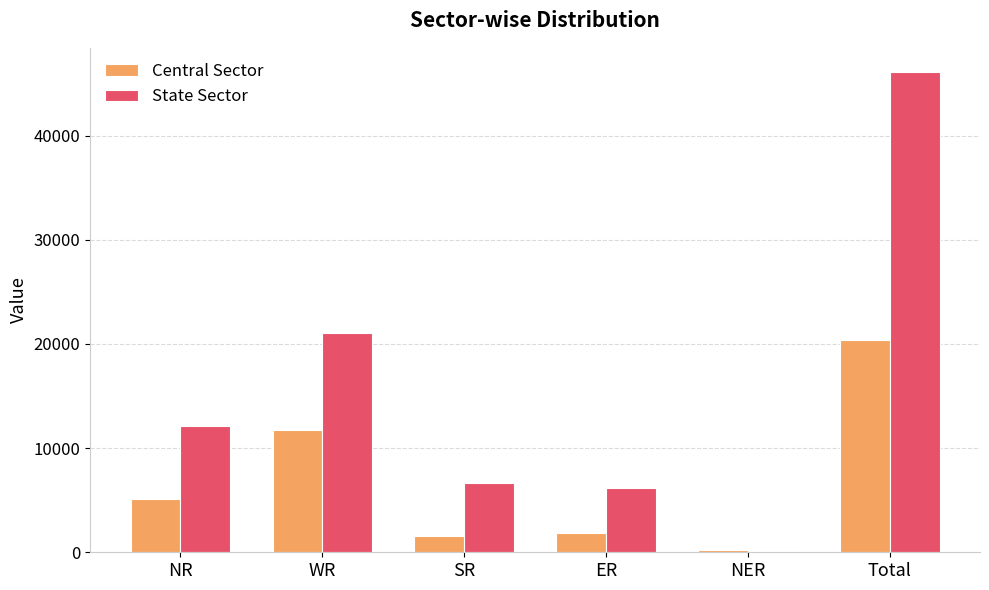

Which series has the widest spread of values?

State Sector